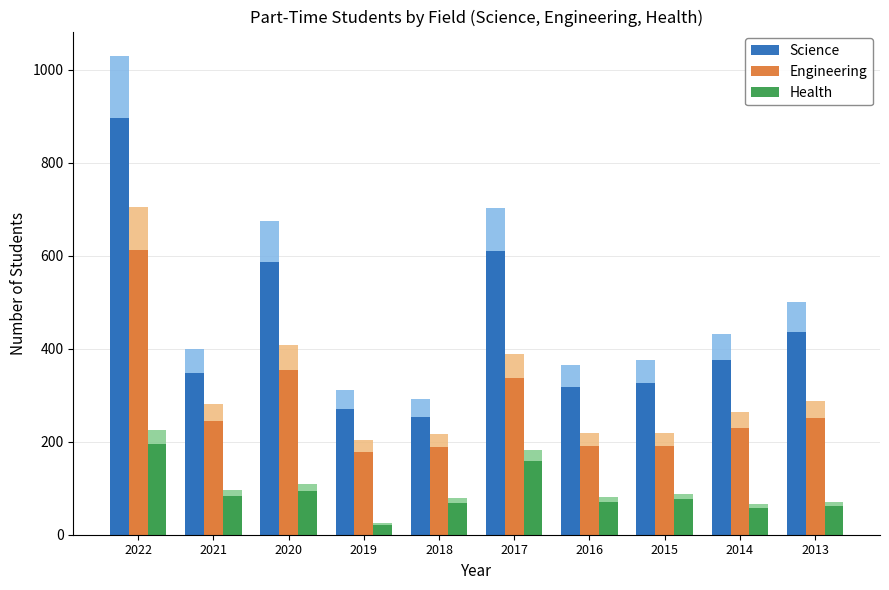

What is the total value across all series at 2015?

594